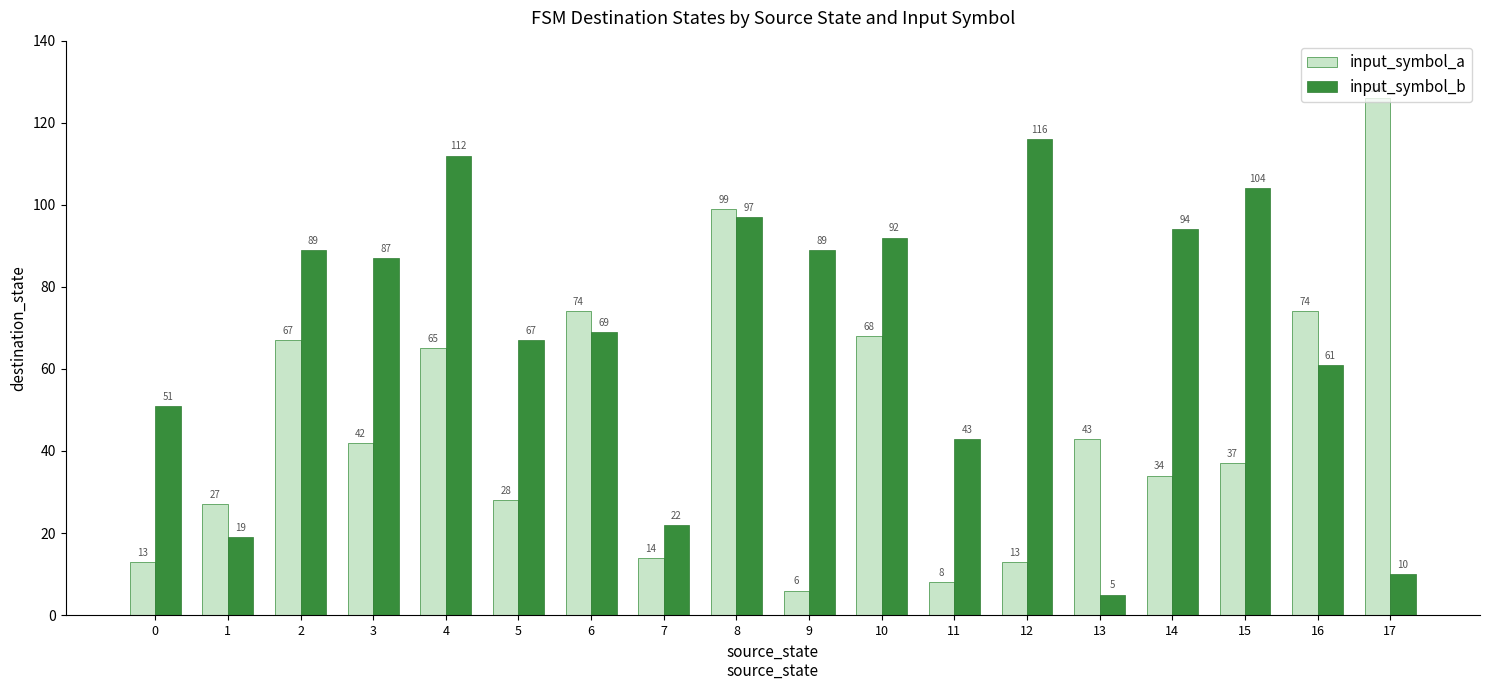

Which series has the largest range (max minus min)?

input_symbol_a